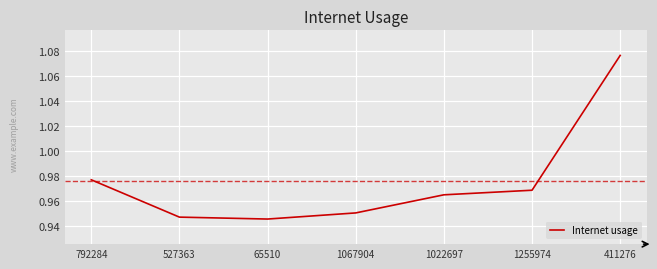

True or false: the data shows 1.6 at 527363.

False